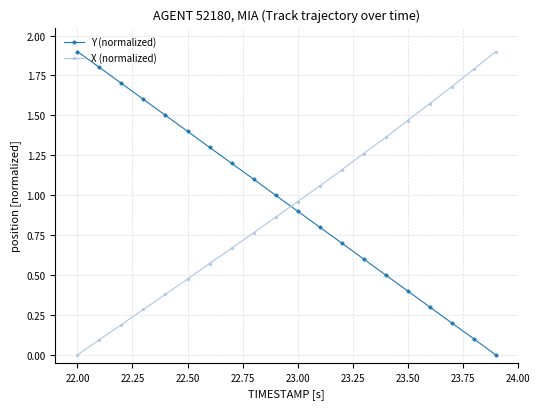

What is the difference between the maximum and second lowest values in the Y (normalized) series?

1.8